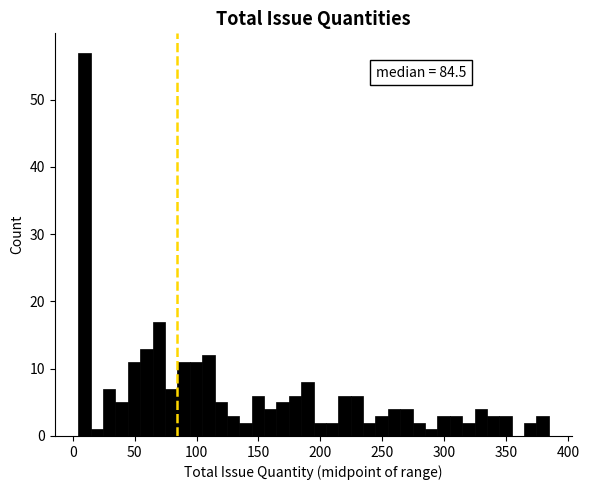

Read against the x-axis, roughly where is the centre of the tallest bar?

10